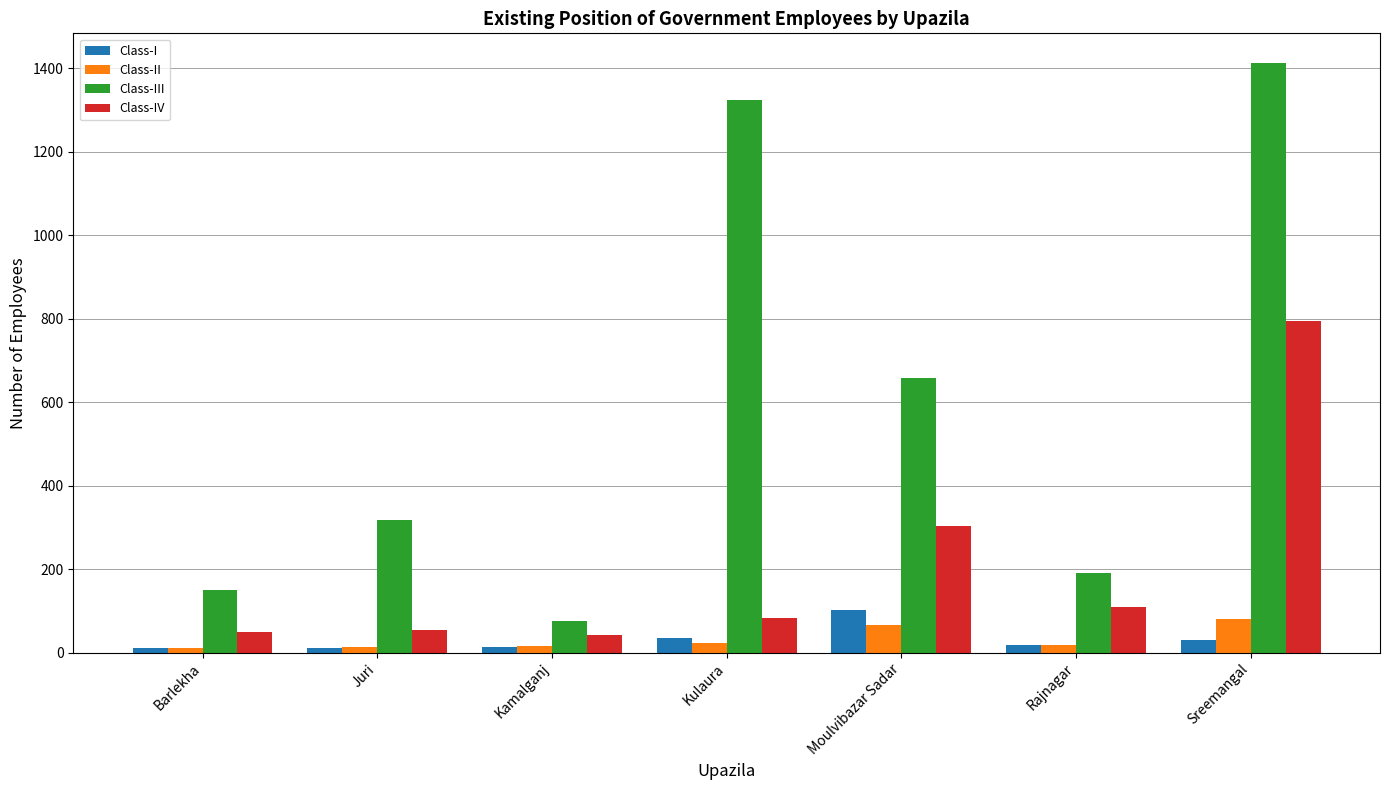

Which label corresponds to the largest value in the chart?

Sreemangal